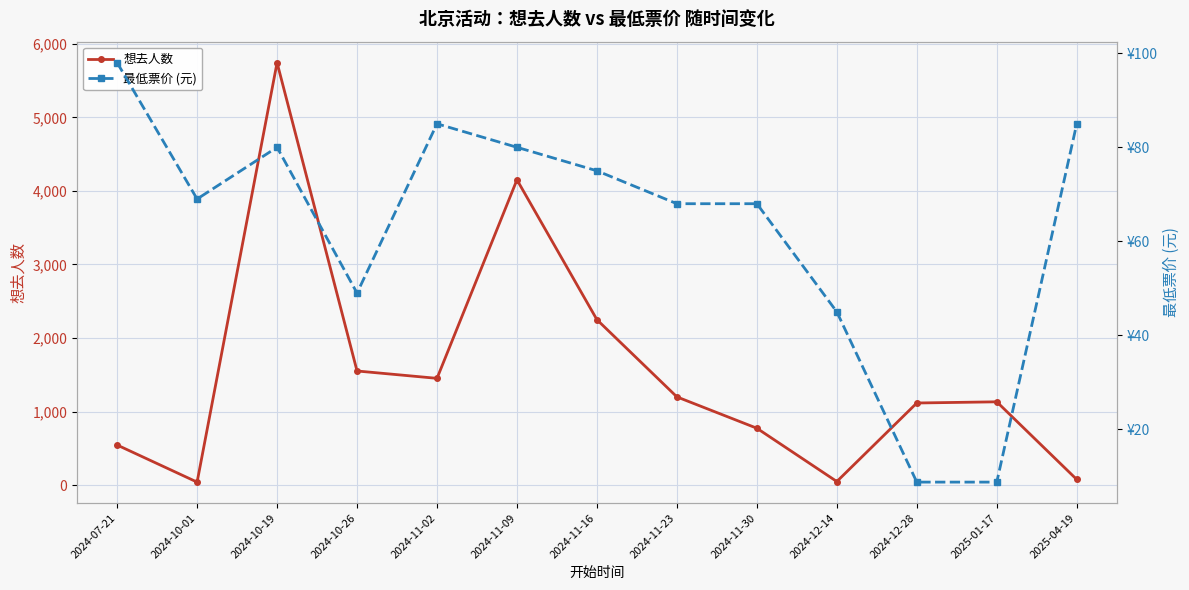

At which category does 想去人数 reach its first local valley?

2024-10-01